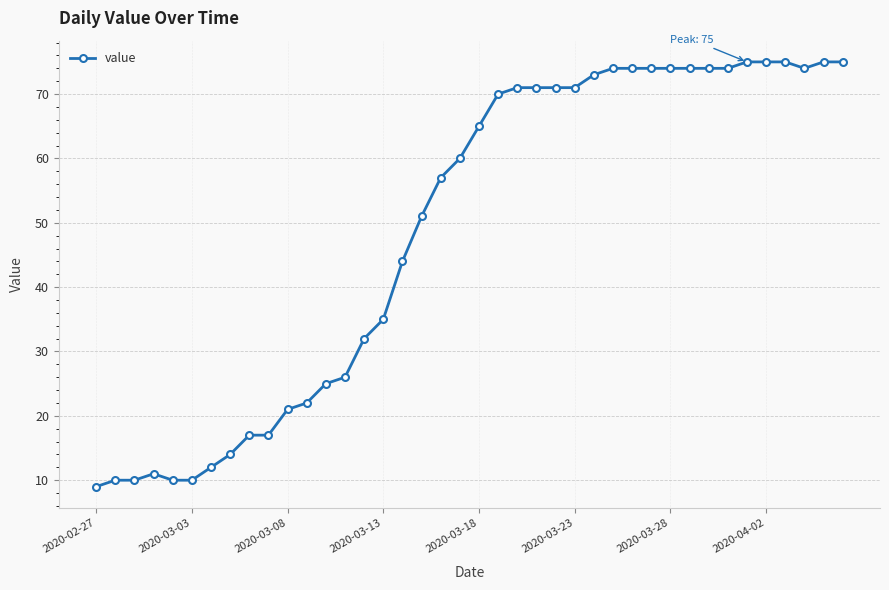

What is the minimum value shown in the chart?

9